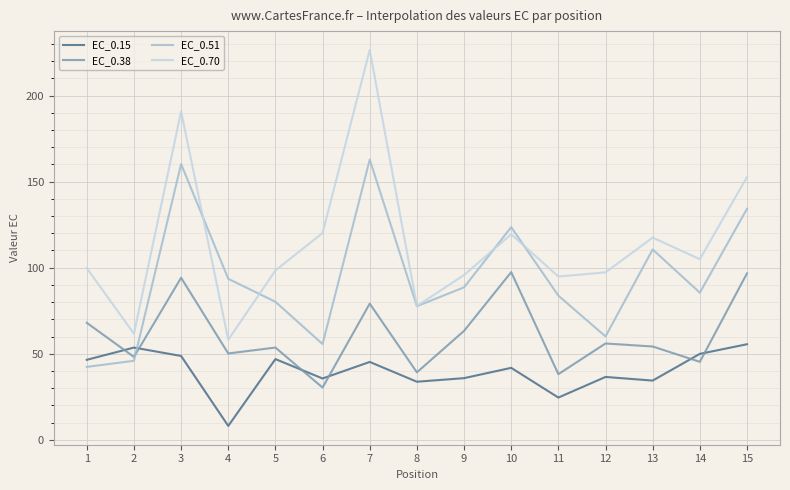

List the series in order of their overall mean, highest first.

EC_0.70, EC_0.51, EC_0.38, EC_0.15